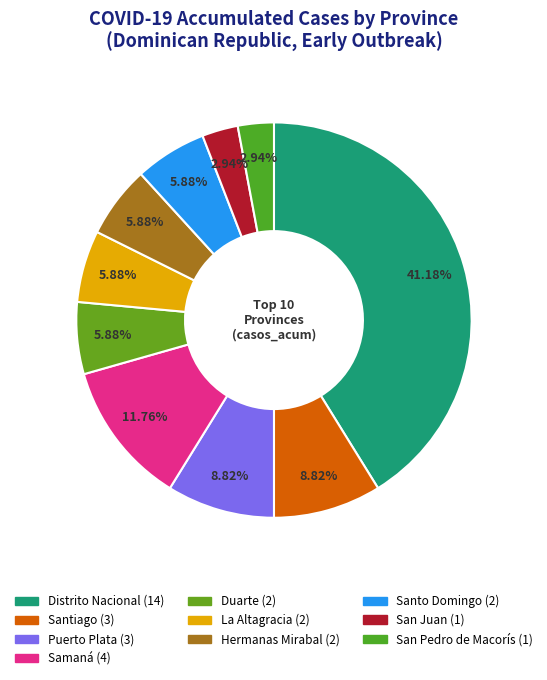

How many segments does this pie chart have?

10